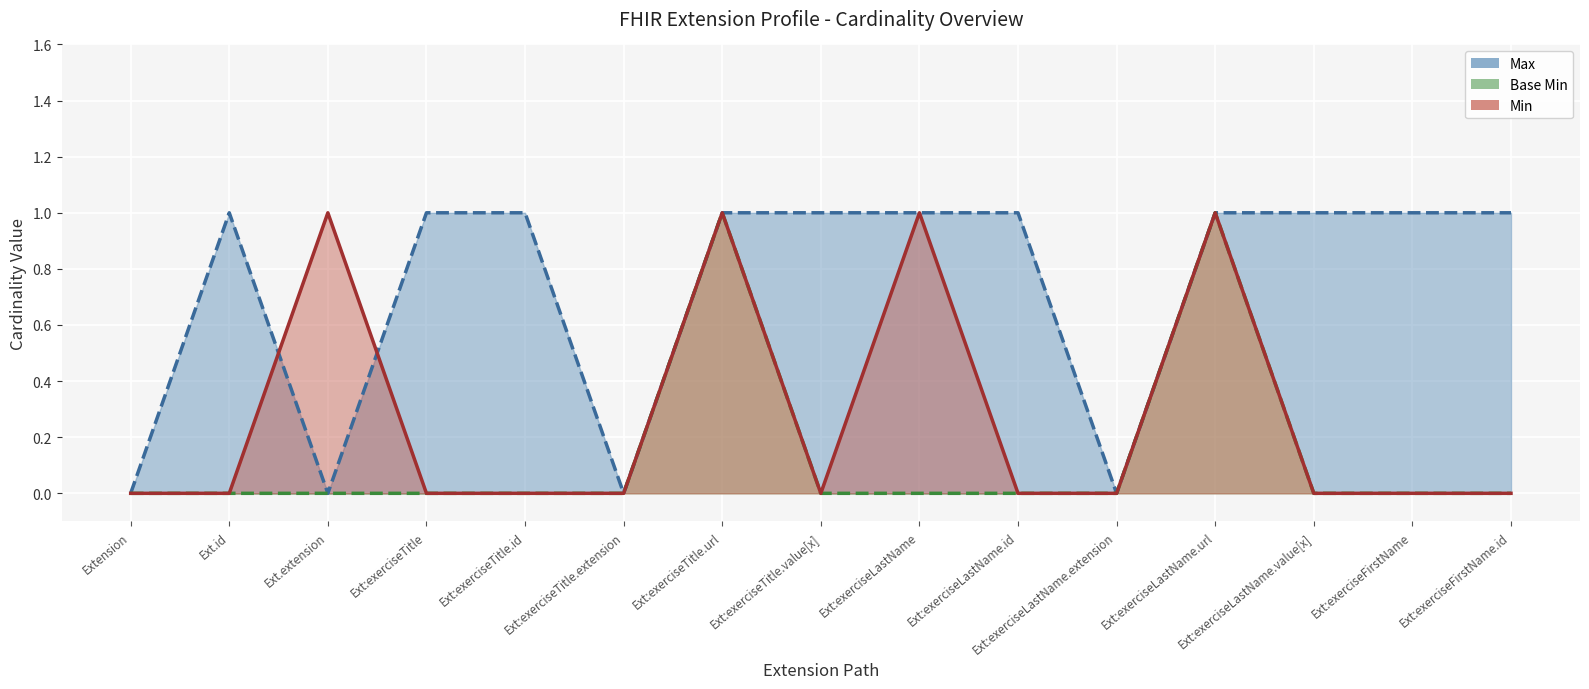

What are all the series names shown in the legend?

Max (line), Base Min (line), Min (line)